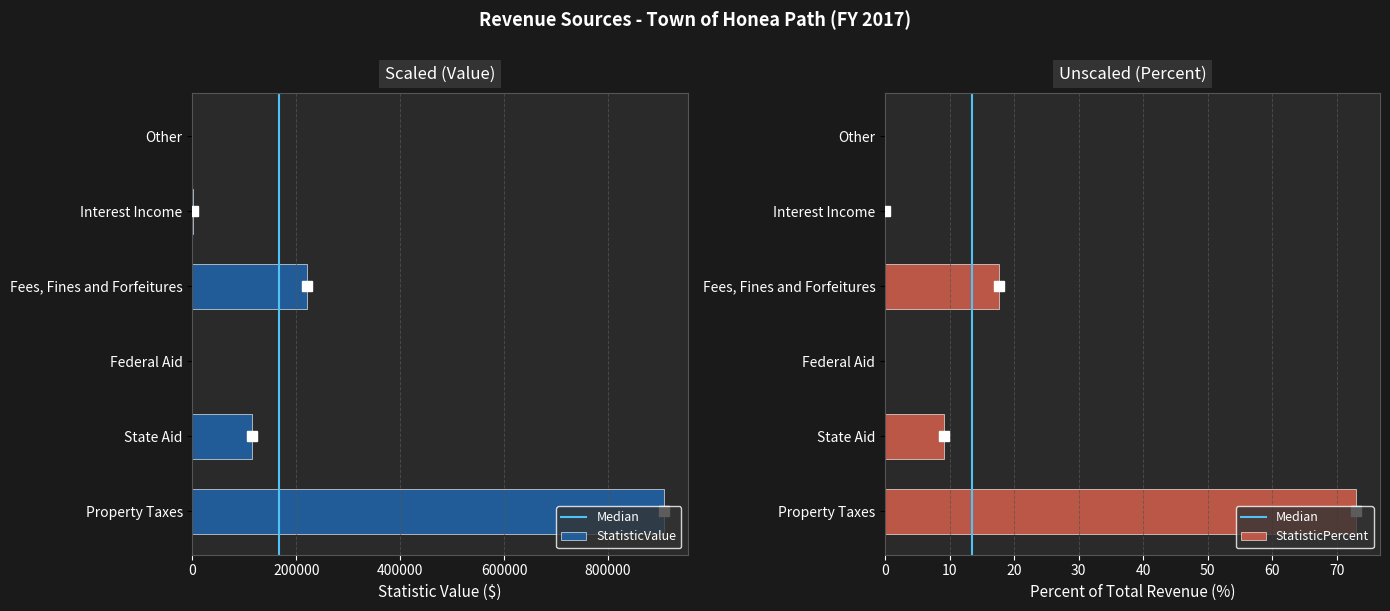

At how many categories does at least one series exceed 636454?

1